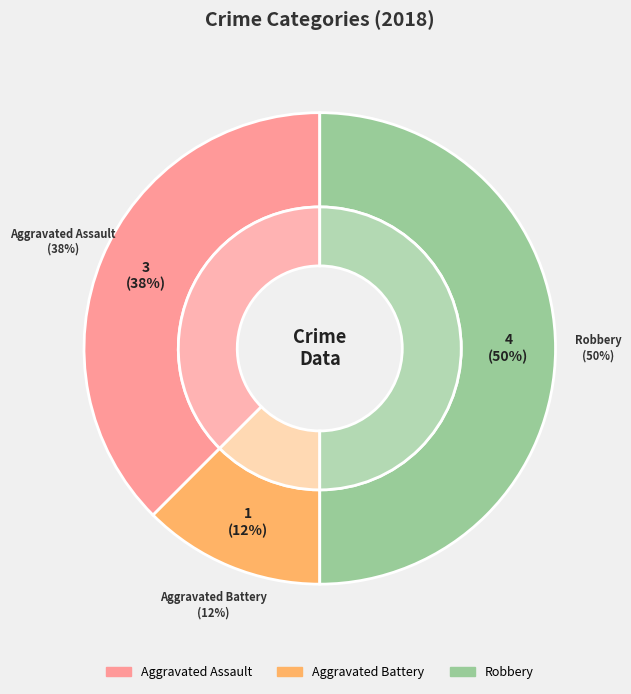

Is it true that Aggravated Assault is 32% of the pie?

False